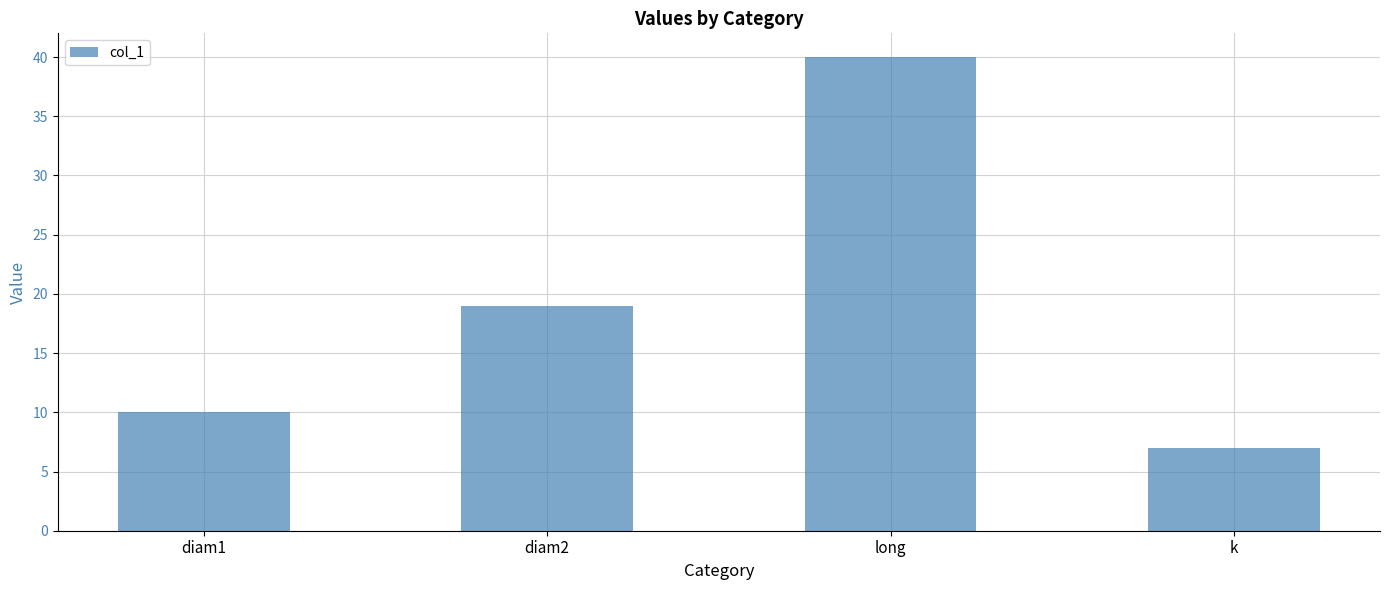

What is the value of the 1st bar from the left?

10